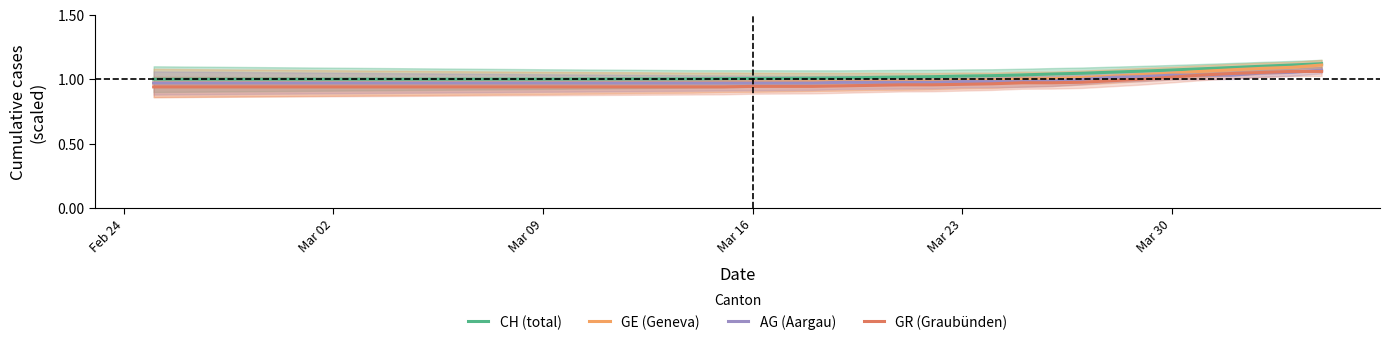

What is the highest value of the GR (Graubünden) series?

1.1